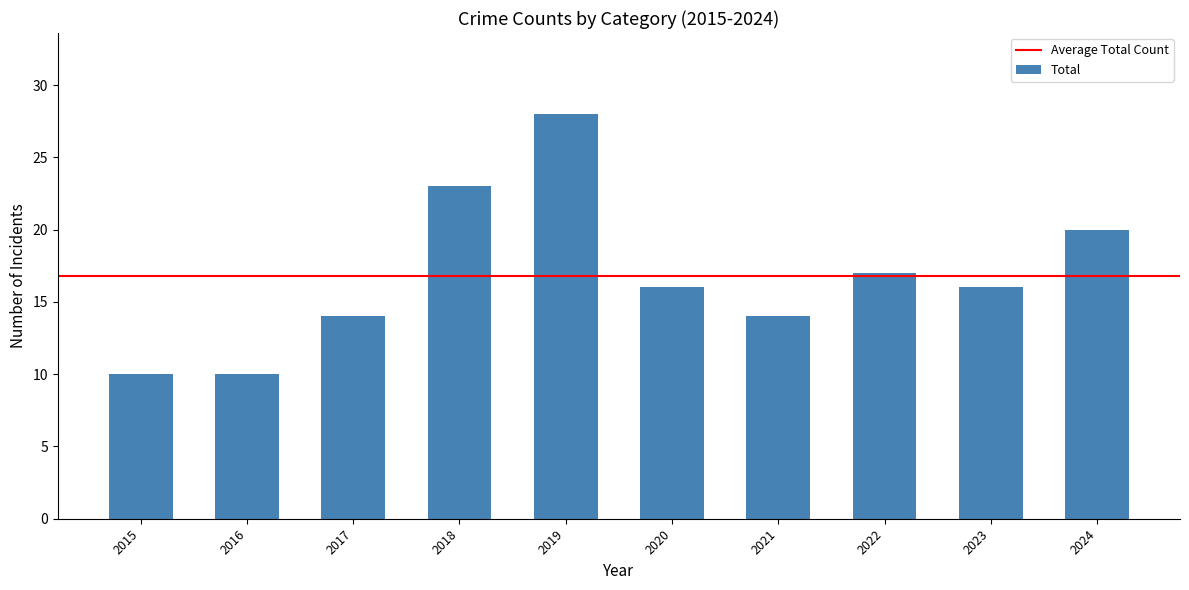

How many bars are there in total?

10